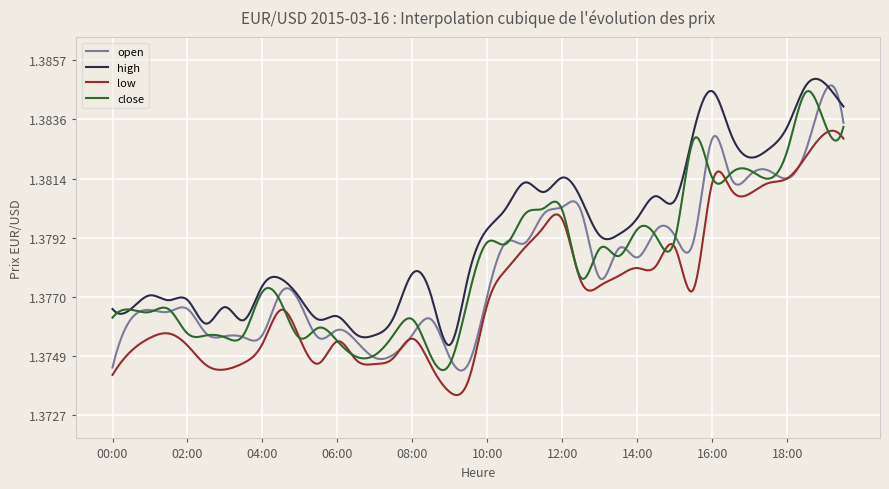

True or false: low and high intersect in this chart.

False